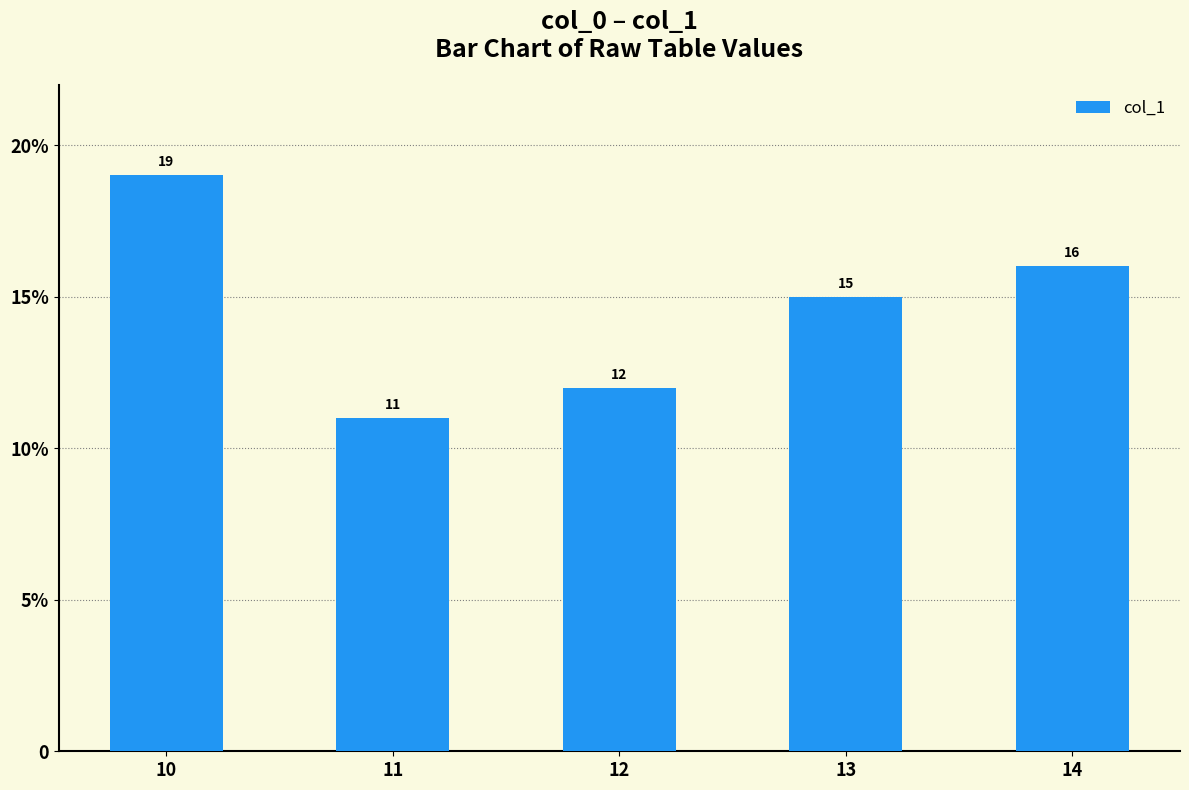

Rank the categories by value from lowest to highest.

11, 12, 13, 14, 10